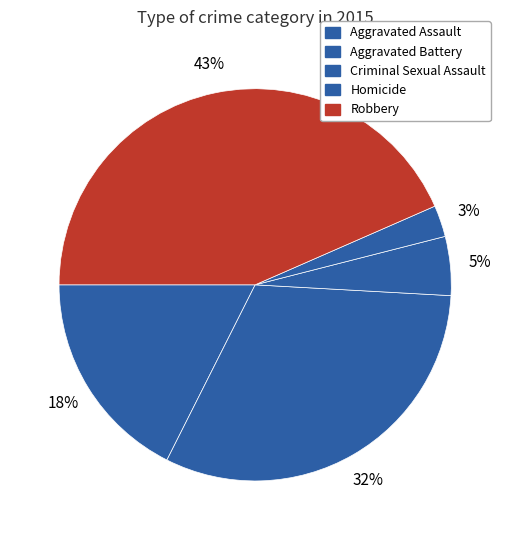

Does any single category account for the majority?

No